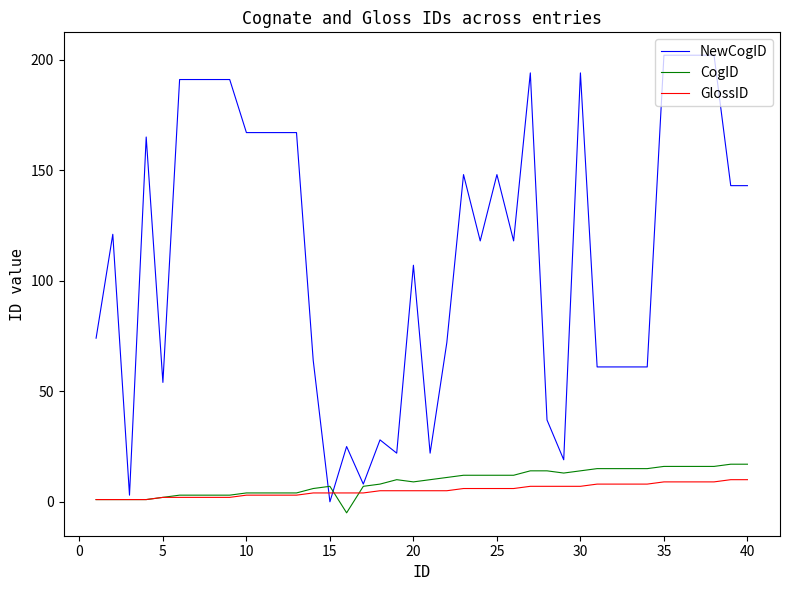

Which series has the largest total across all categories?

NewCogID